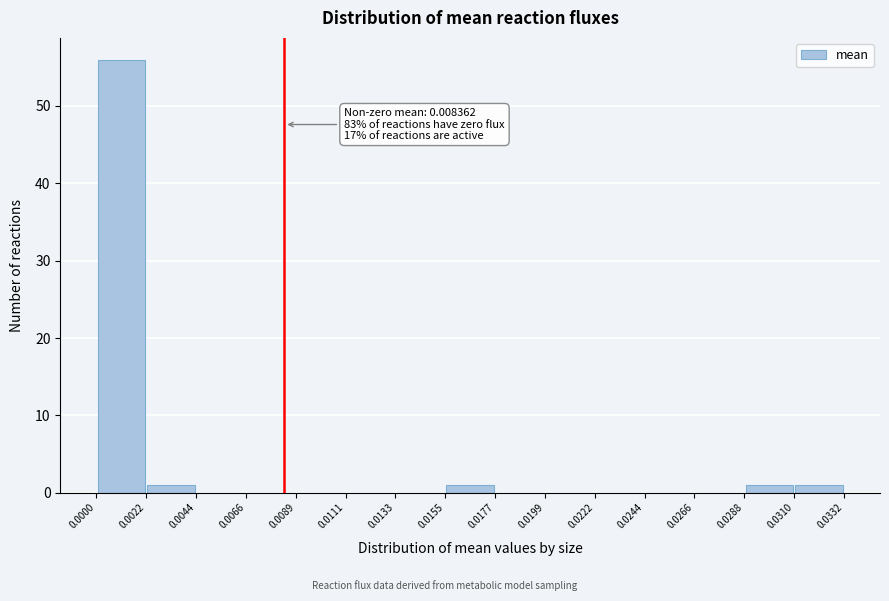

Which range on the x-axis has the tallest bar?

0.0000 to 0.0022